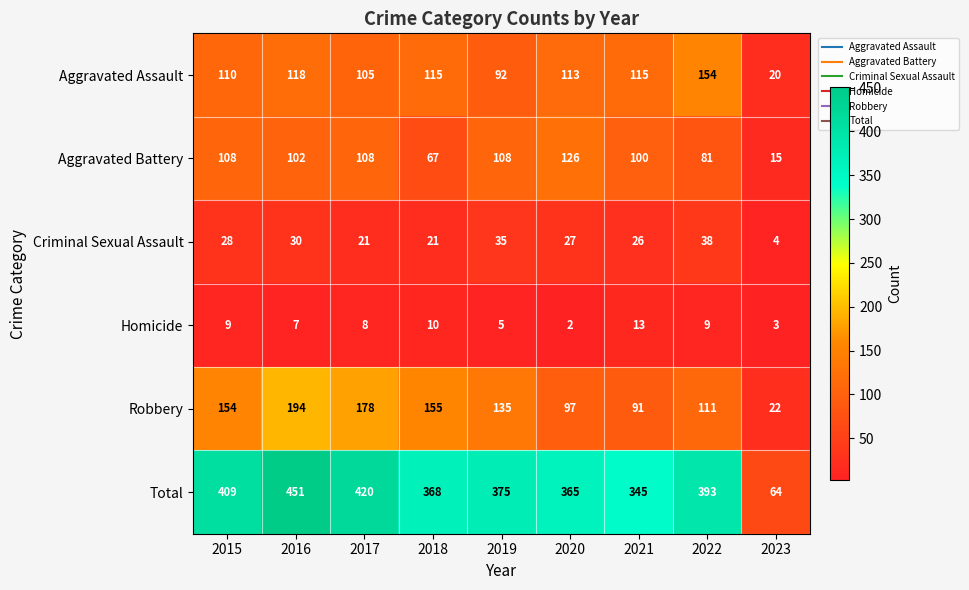

What is the approximate value of Robbery at 2016, to the nearest 5?

195